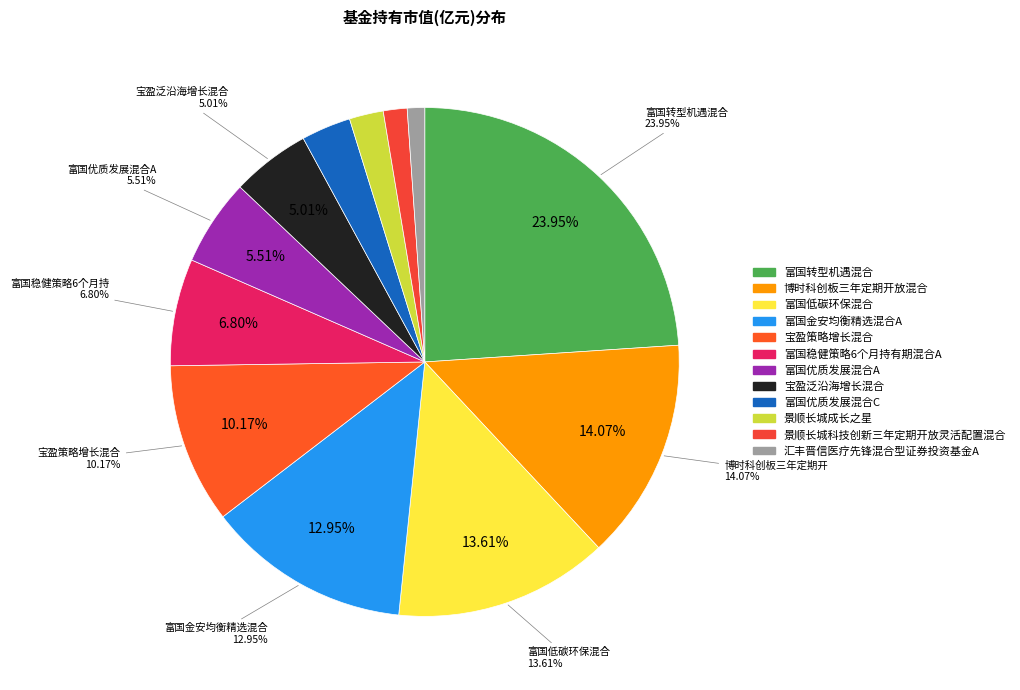

To the nearest percent, what is the difference between the 景顺长城科技创新三年定期开放灵活配置混合 and 富国优质发展混合A slice percentages?

4%